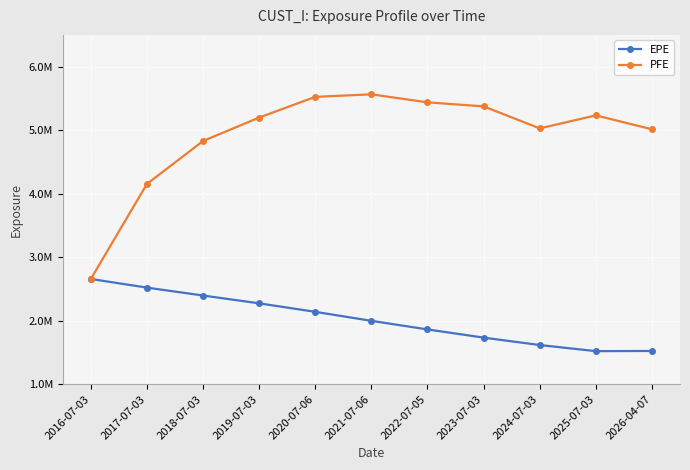

Rank the series by their average value, from highest to lowest.

PFE, EPE